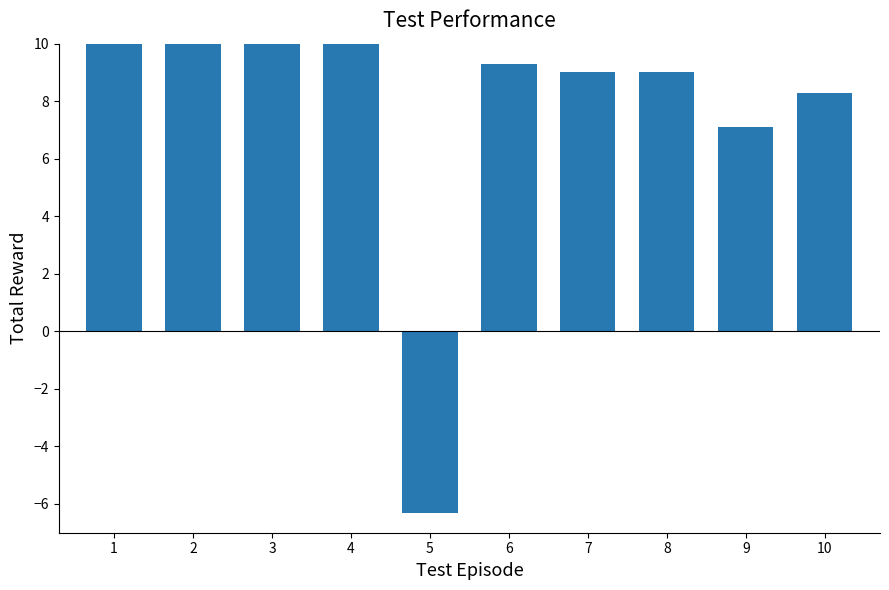

What is the value of the 9th bar from the left?

7.1